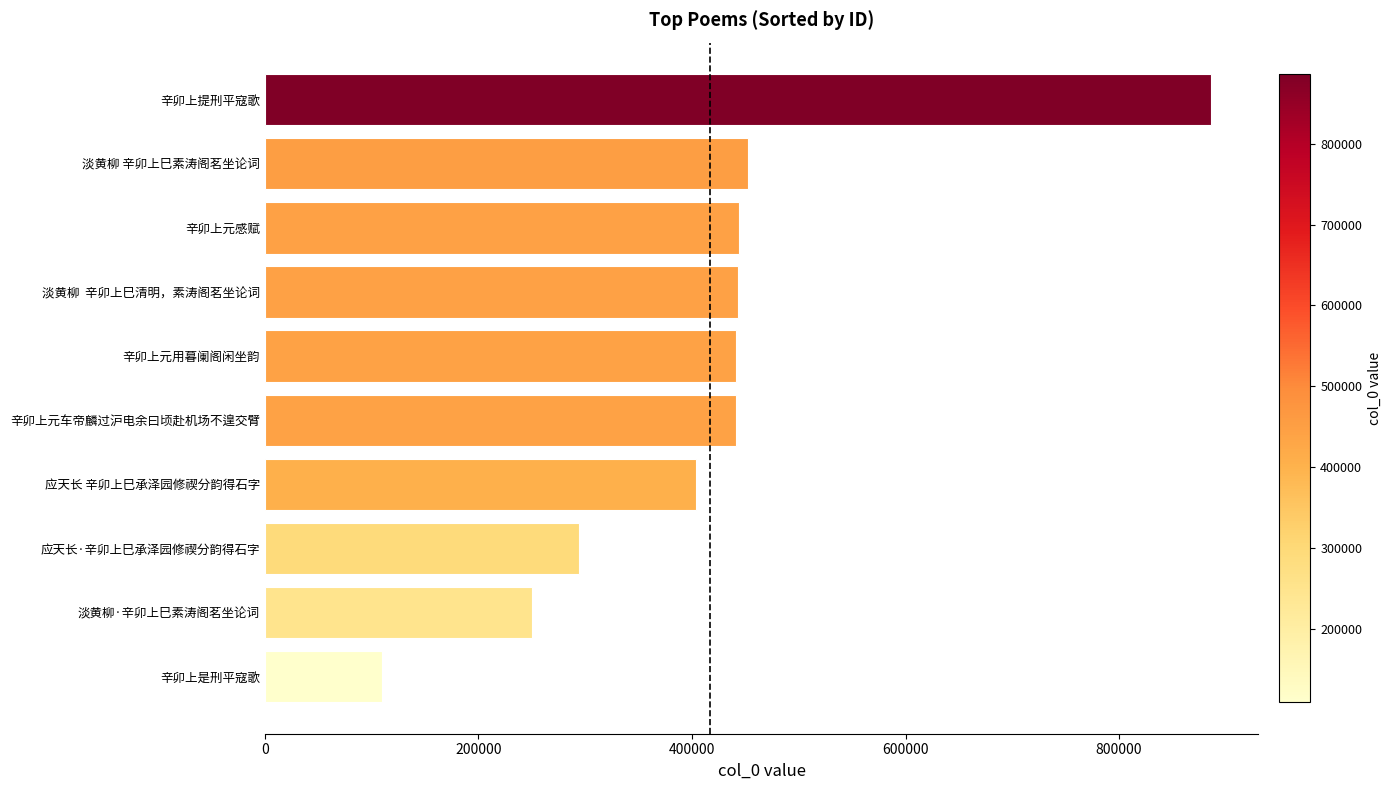

The value at 淡黄柳 辛卯上巳素涛阁茗坐论词 is 452529. True or false?

True